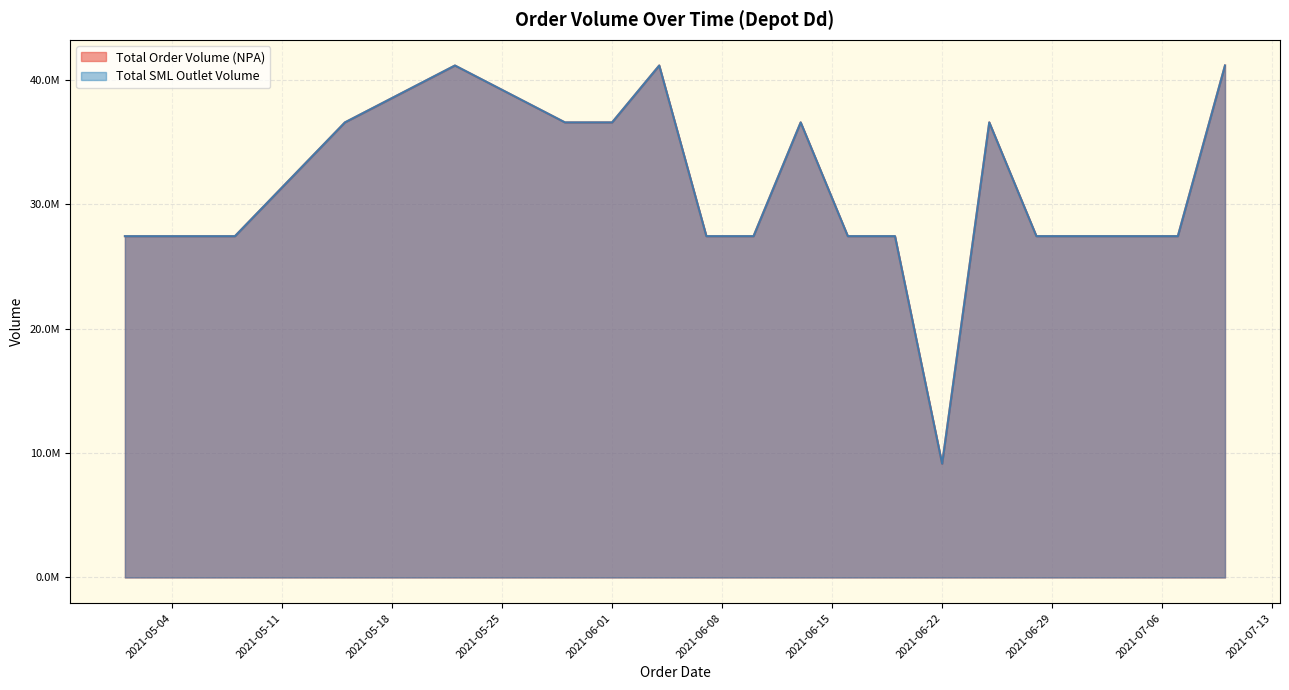

Which series has the largest range (max minus min)?

Total Order Volume (NPA)